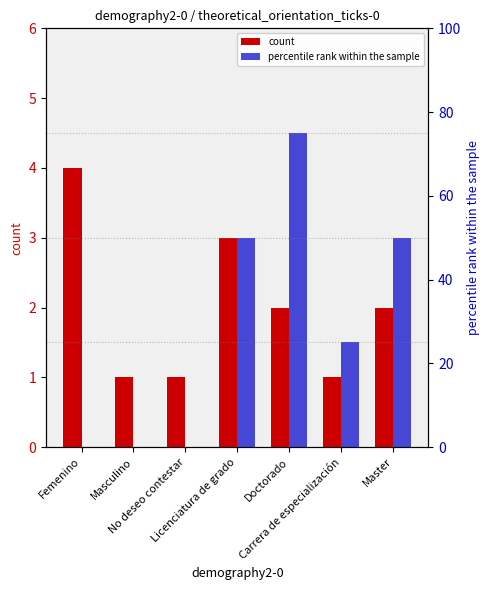

Rank the series by their average value, from lowest to highest.

count, percentile rank within the sample